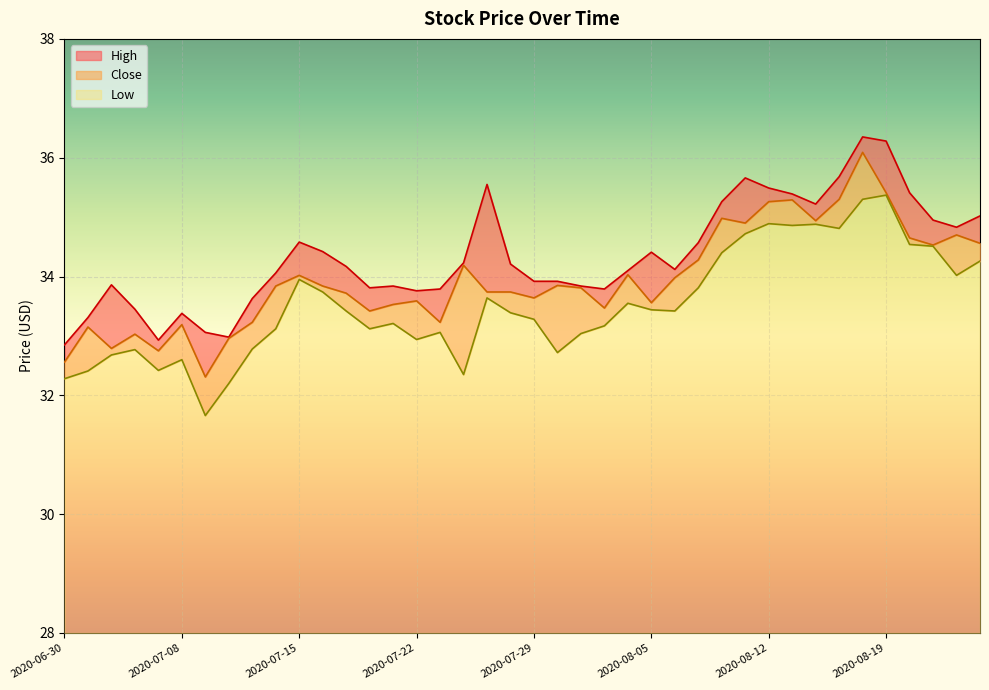

What is the difference between the highest and lowest values at 2020-08-20?

0.9